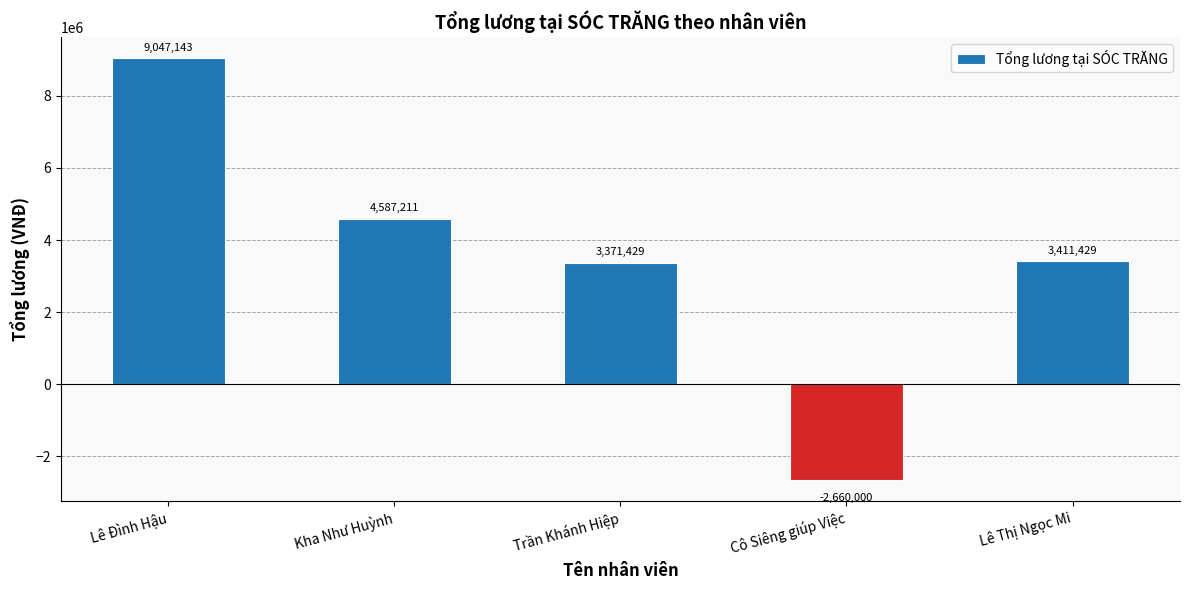

Approximately how many times larger is the value at Lê Đình Hậu compared to Kha Như Huỳnh?

2.0